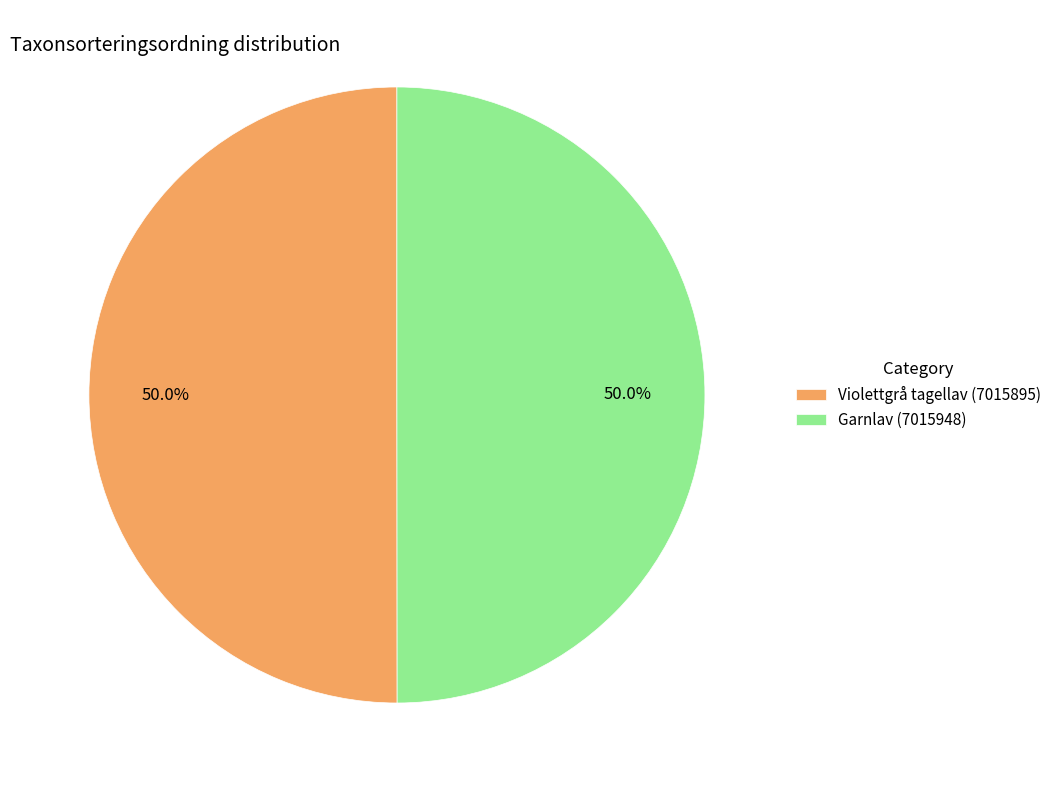

Count the number of slices in the pie.

2